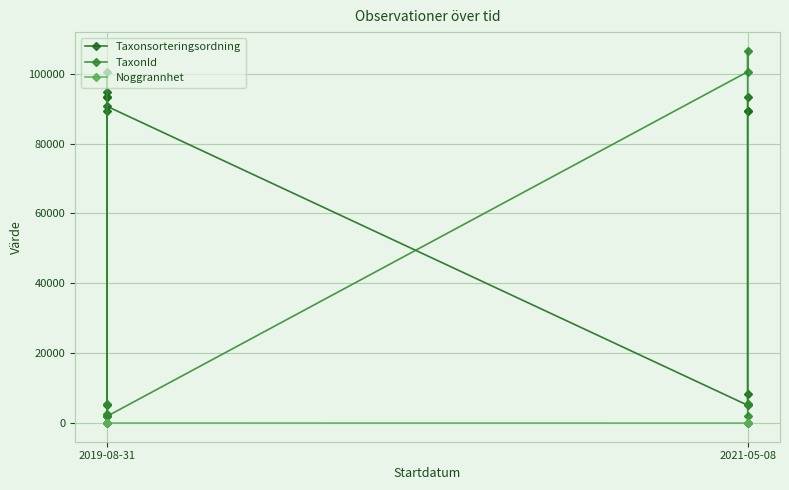

The TaxonId series shows 5447 at 2019-08-31. True or false?

True